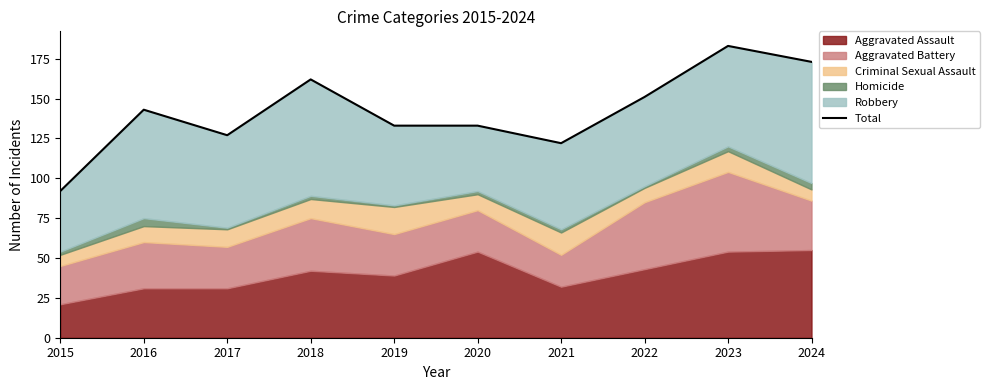

At which category does the data reach its first local valley?

2017